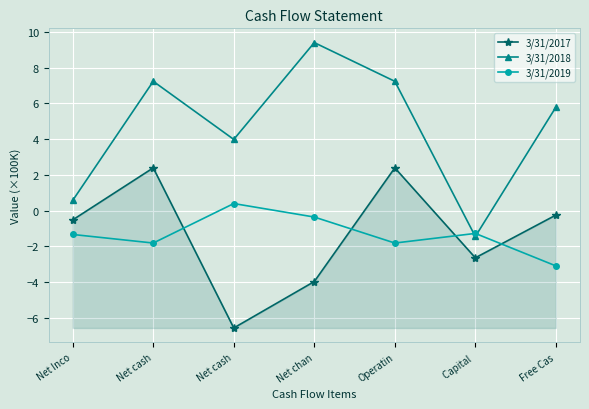

How many values in 3/31/2017 are above zero?

2